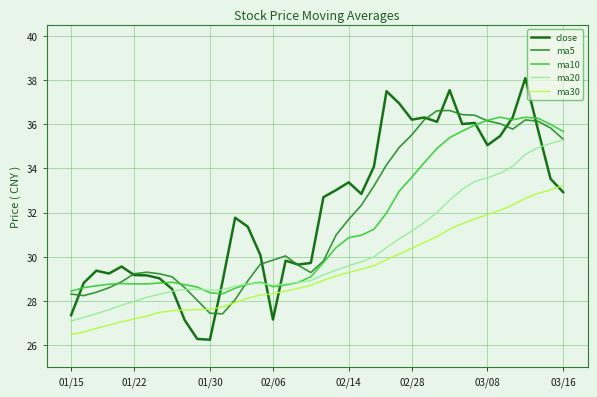

Which series has the widest spread of values?

close